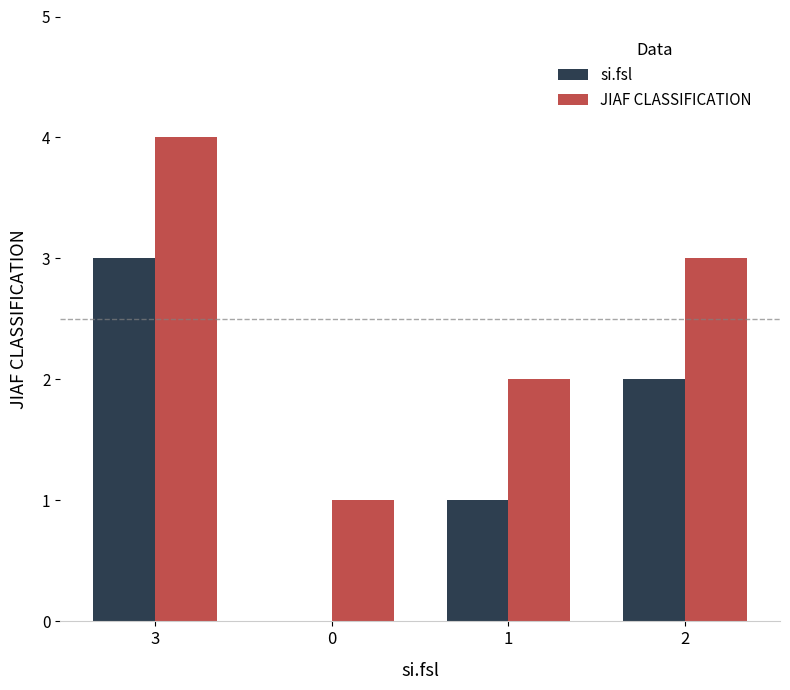

At which category is the sum across all series the highest?

3